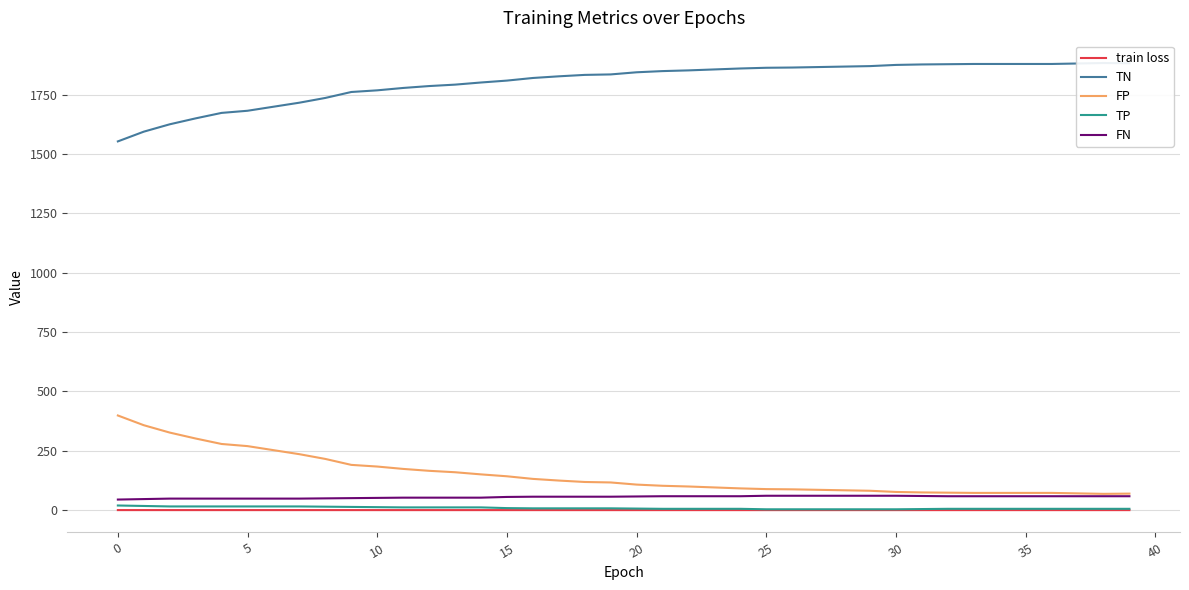

Reading left to right, list all the values displayed in this chart.

train loss: 0.7	0.7	0.6	0.6	0.6	0.6	0.6	0.6	0.6	0.6	0.6	0.6	0.6	0.6	0.6	0.6	0.6	0.6	0.6	0.6	0.6	0.6	0.6	0.6	0.6	0.6	0.6	0.6	0.6	0.6	0.6	0.6	0.6	0.6	0.6	0.6	0.6	0.6	0.6	0.6
TN: 1553.0	1594.0	1625.0	1650.0	1673.0	1682.0	1699.0	1716.0	1736.0	1761.0	1768.0	1778.0	1786.0	1792.0	1801.0	1809.0	1820.0	1827.0	1833.0	1835.0	1844.0	1849.0	1852.0	1856.0	1860.0	1863.0	1864.0	1866.0	1868.0	1870.0	1875.0	1877.0	1878.0	1879.0	1879.0	1879.0	1879.0	1881.0	1883.0	1882.0
FP: 399.0	358.0	327.0	302.0	279.0	270.0	253.0	236.0	216.0	191.0	184.0	174.0	166.0	160.0	151.0	143.0	132.0	125.0	119.0	117.0	108.0	103.0	100.0	96.0	92.0	89.0	88.0	86.0	84.0	82.0	77.0	75.0	74.0	73.0	73.0	73.0	73.0	71.0	69.0	70.0
TP: 20.0	18.0	16.0	16.0	16.0	16.0	16.0	16.0	15.0	14.0	13.0	12.0	12.0	12.0	12.0	9.0	8.0	8.0	8.0	8.0	7.0	6.0	6.0	6.0	6.0	4.0	4.0	4.0	4.0	4.0	4.0	5.0	6.0	6.0	6.0	6.0	6.0	6.0	6.0	6.0
FN: 45.0	47.0	49.0	49.0	49.0	49.0	49.0	49.0	50.0	51.0	52.0	53.0	53.0	53.0	53.0	56.0	57.0	57.0	57.0	57.0	58.0	59.0	59.0	59.0	59.0	61.0	61.0	61.0	61.0	61.0	61.0	60.0	59.0	59.0	59.0	59.0	59.0	59.0	59.0	59.0